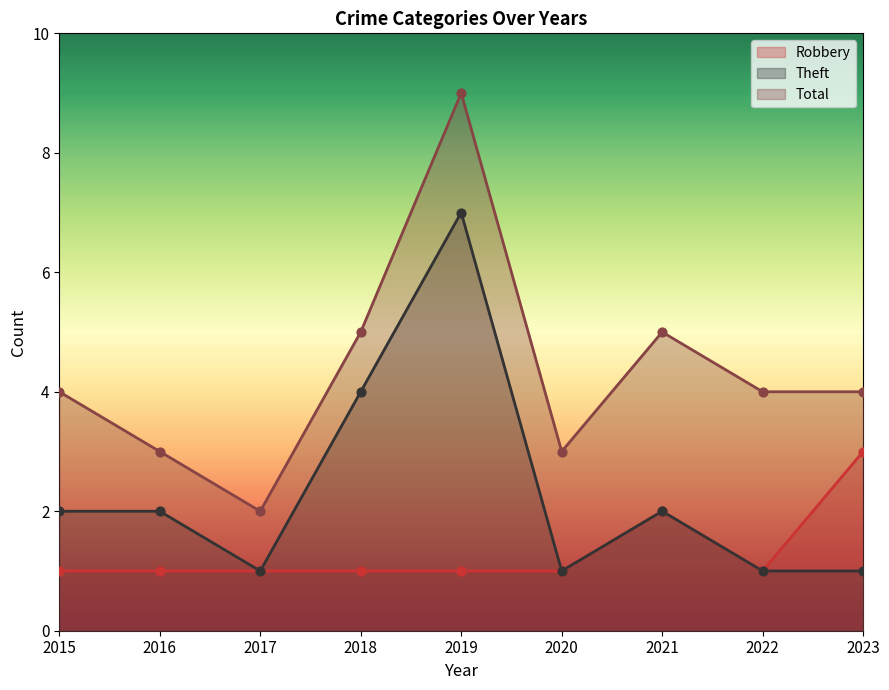

What is the total value across all series at 2016?

6